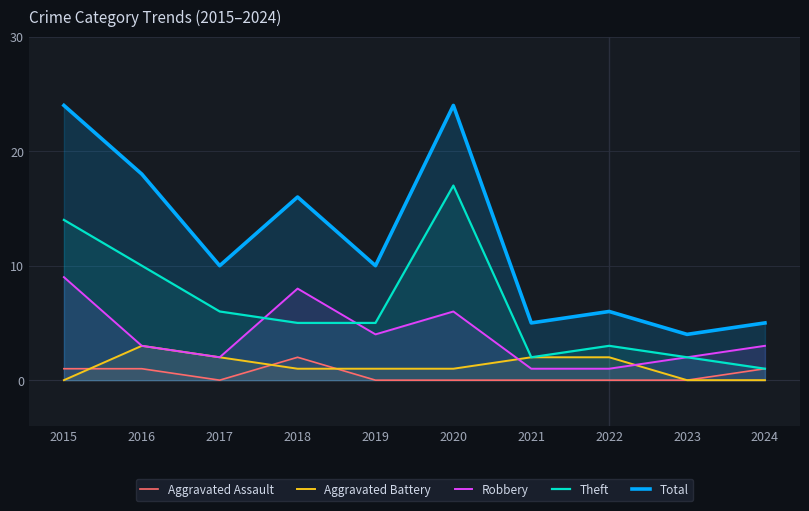

True or false: Theft and Aggravated Battery intersect in this chart.

False